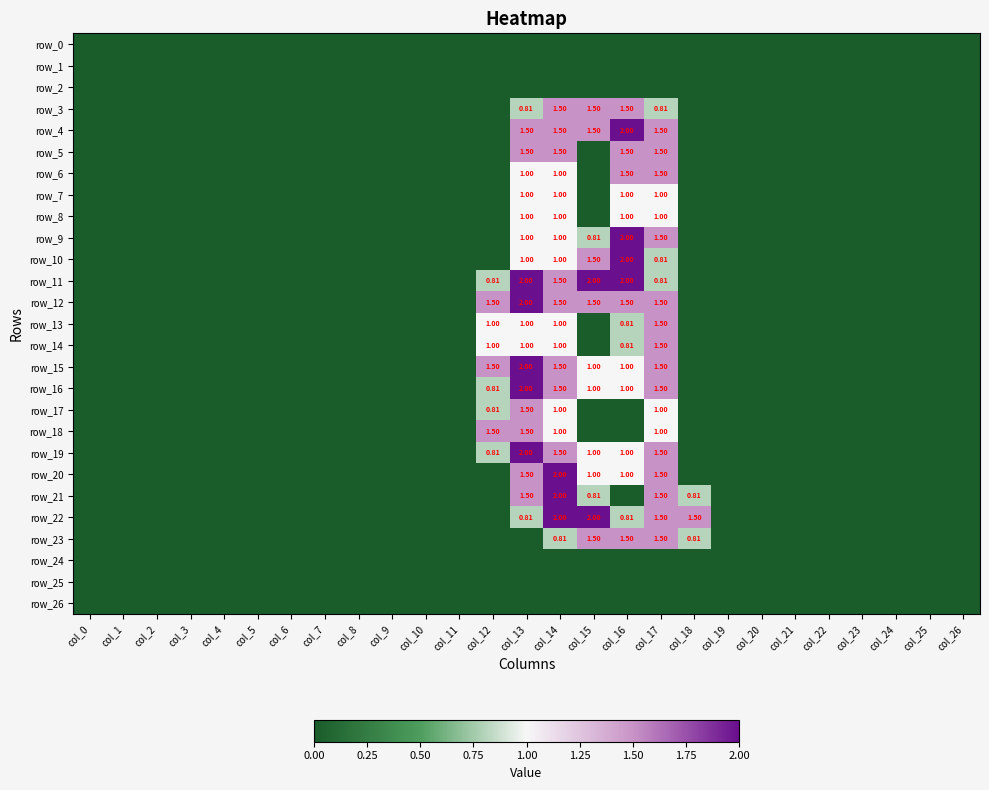

What is the highest value of the row_16 series?

2.0